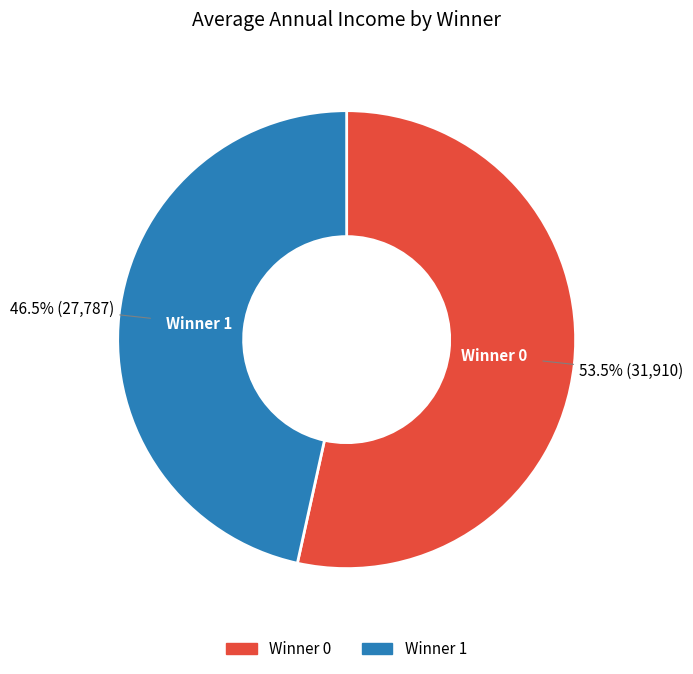

Does any single category account for the majority?

Yes